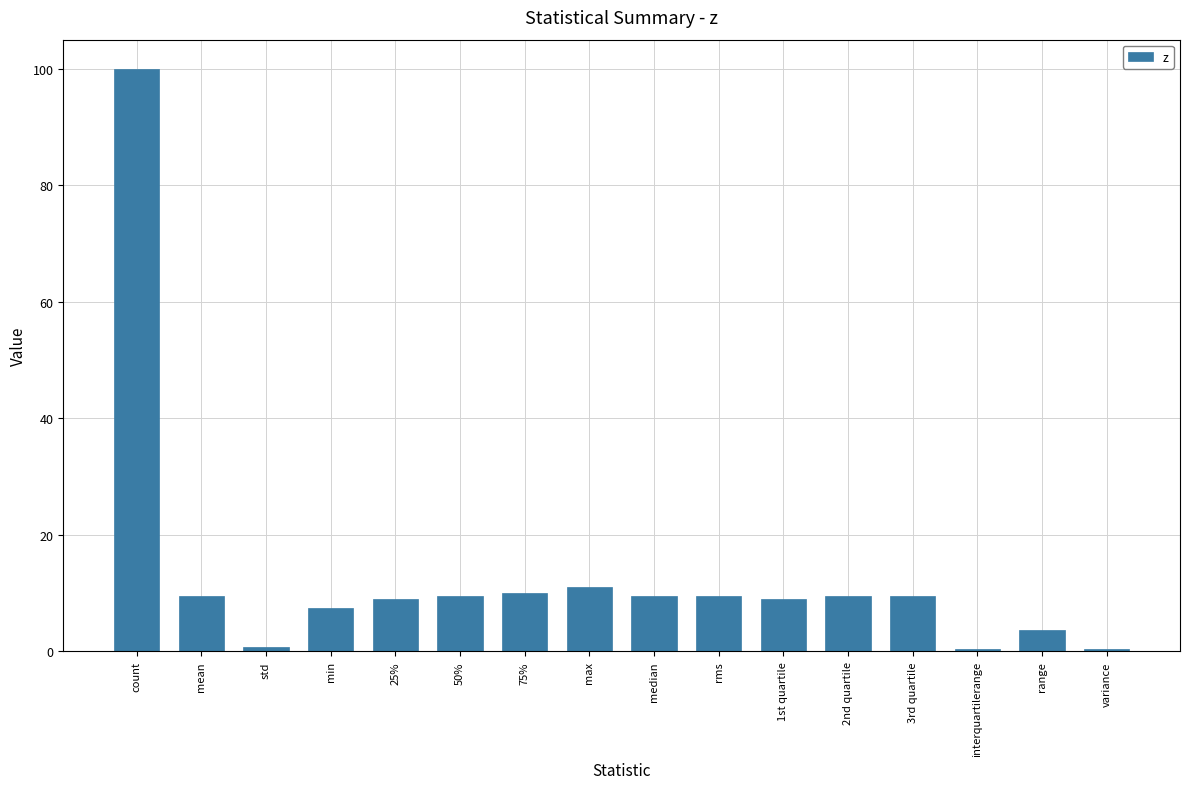

What is the label of the 8th bar from the right?

median